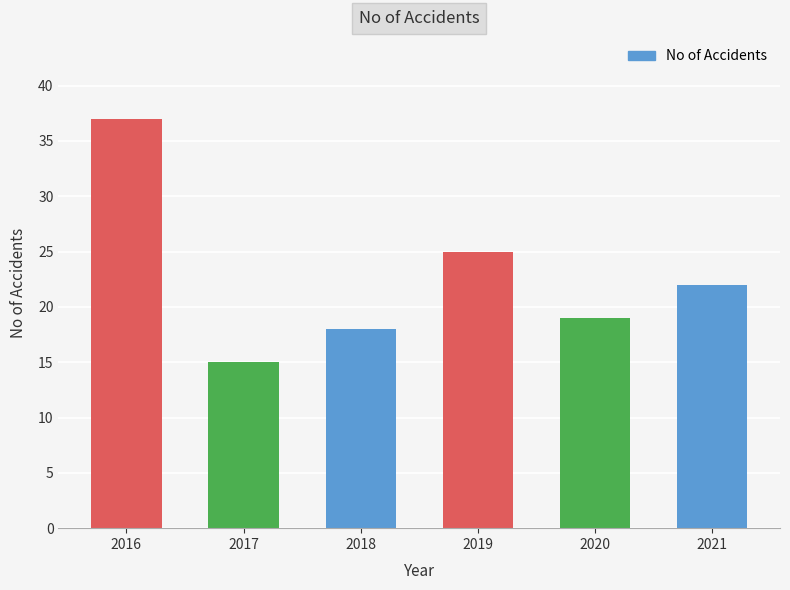

Which category has the lowest value across all series?

2017